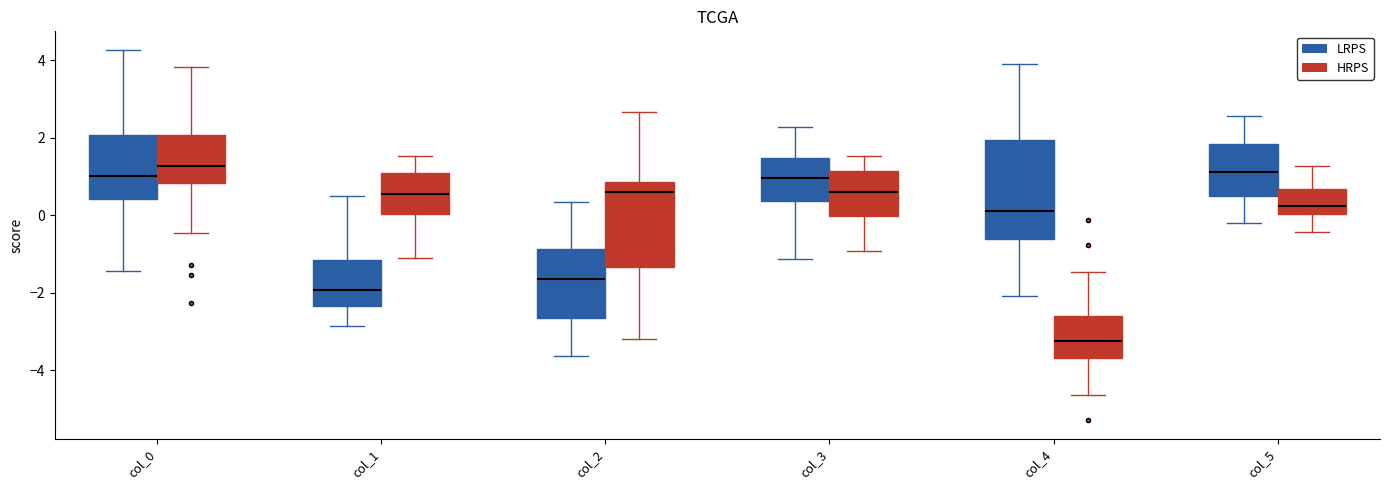

Which box has the lowest median line?

col_4 (HRPS)